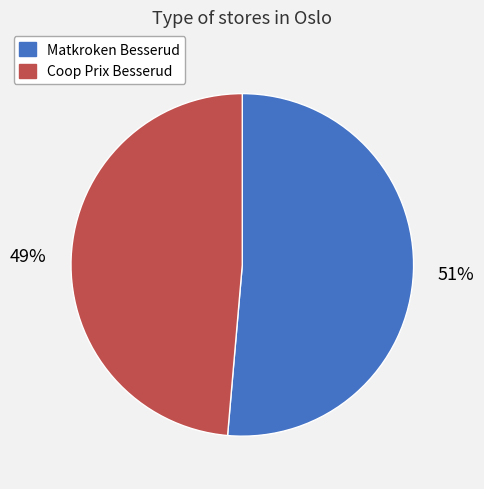

Does Coop Prix Besserud represent more than half of the total?

No